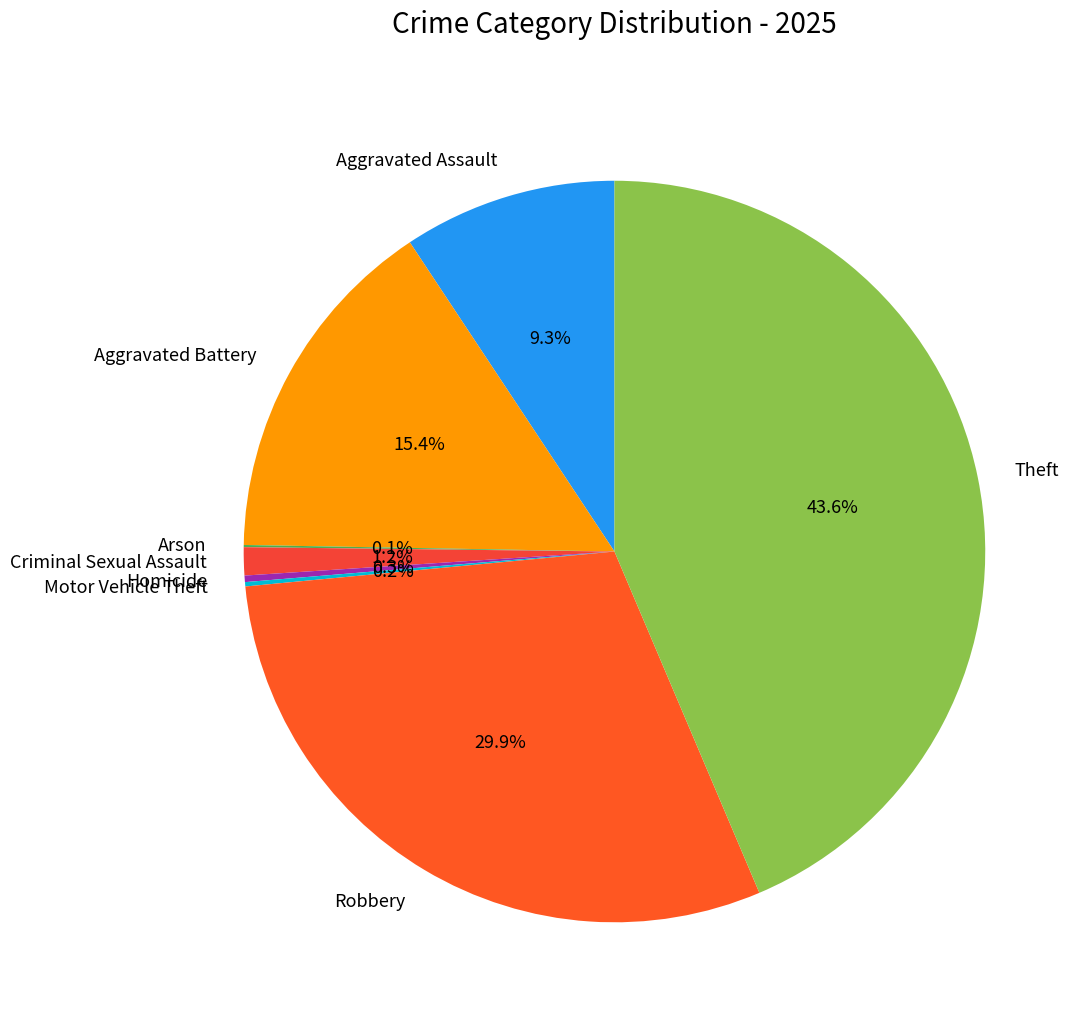

Combined, do Aggravated Assault and Criminal Sexual Assault account for over 50%?

No